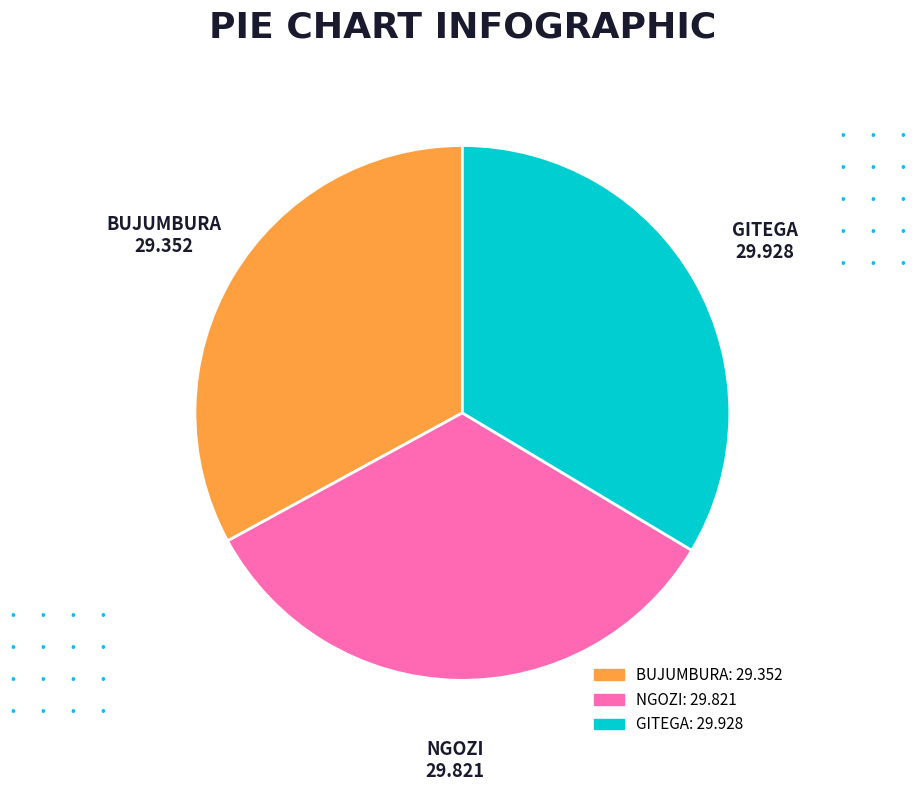

Which has a higher value, NGOZI or BUJUMBURA?

NGOZI